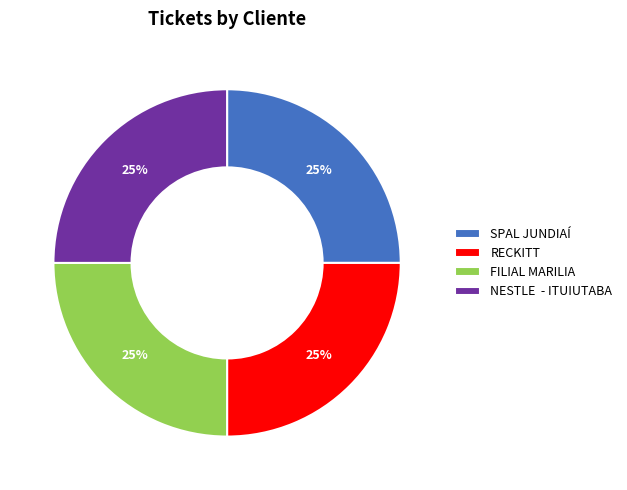

What percentage is the SPAL JUNDIAÍ slice, to the nearest percent?

25%